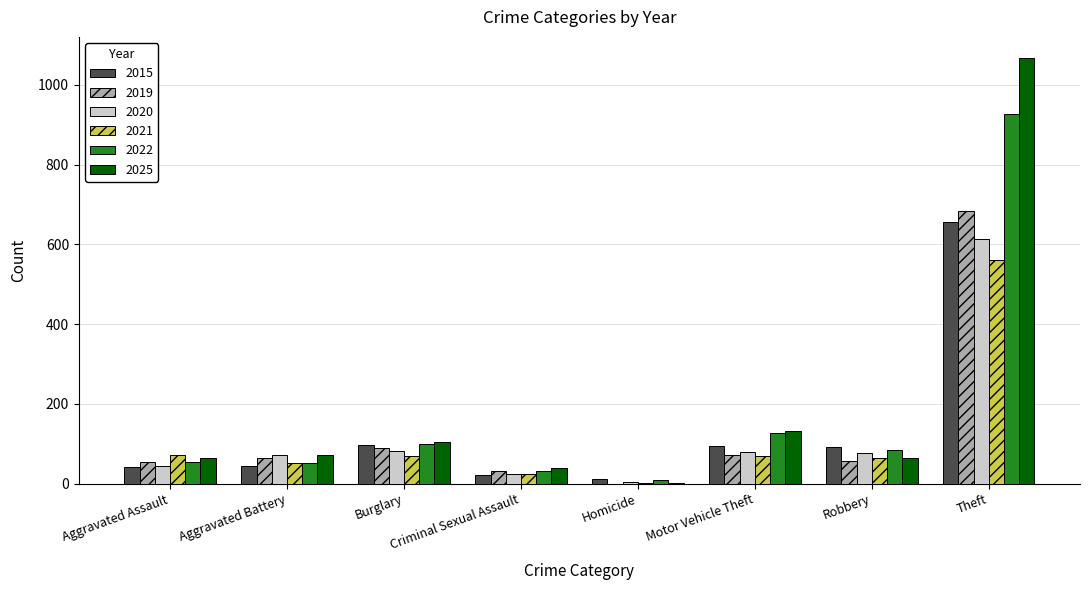

What is the total value across all series at Motor Vehicle Theft?

574